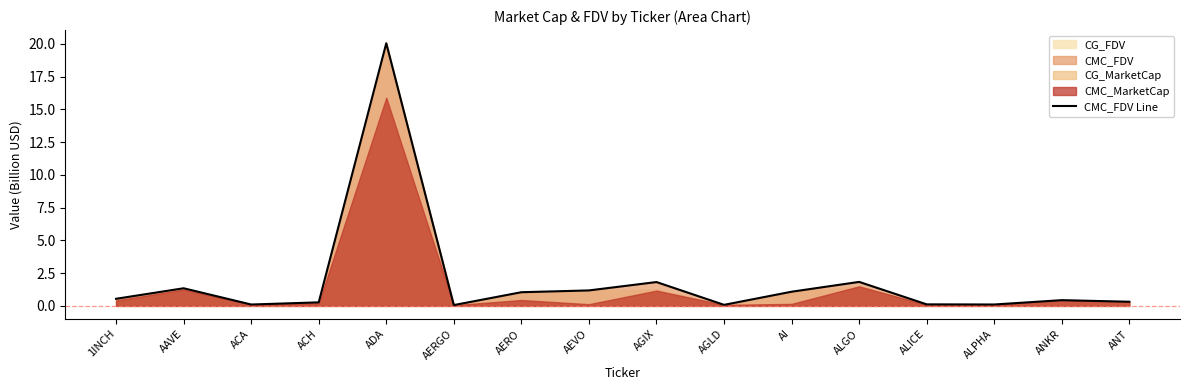

What is the change in value from AERGO to AERO?

+1.0